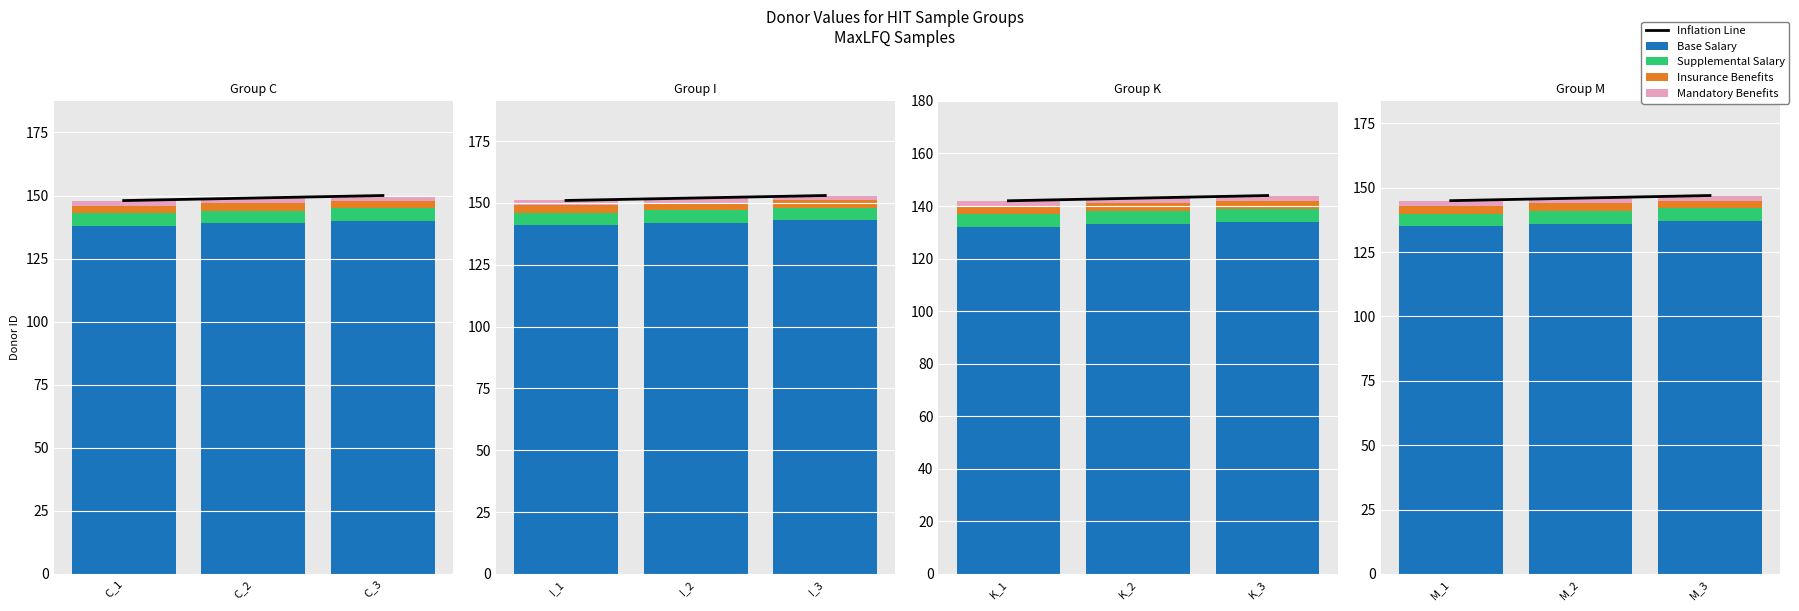

Between M_3 and M_2, which is larger?

M_3